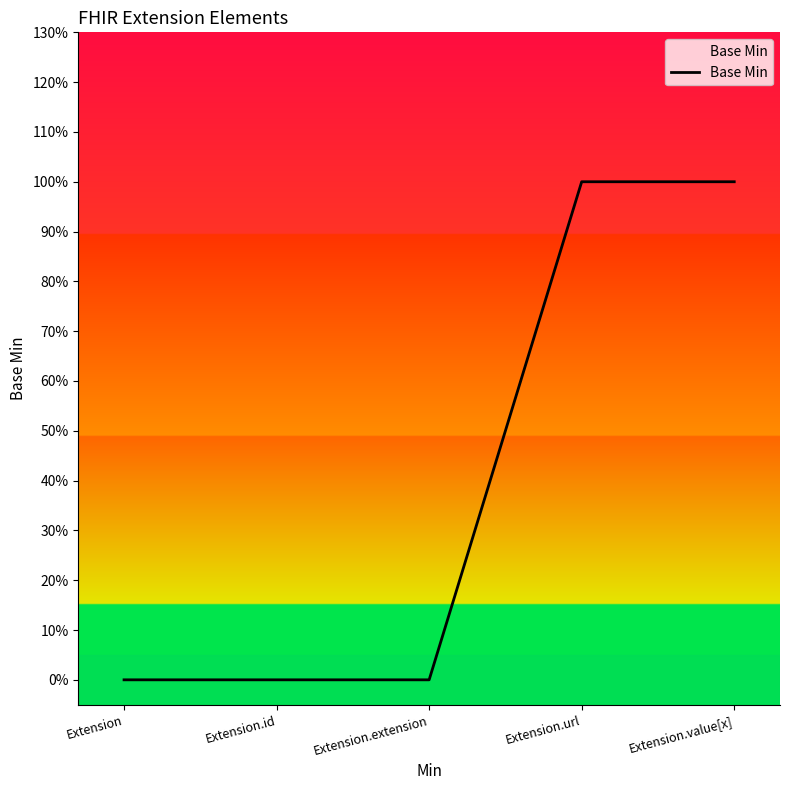

List the labels in order of value, smallest first.

Extension, Extension.id, Extension.extension, Extension.url, Extension.value[x]